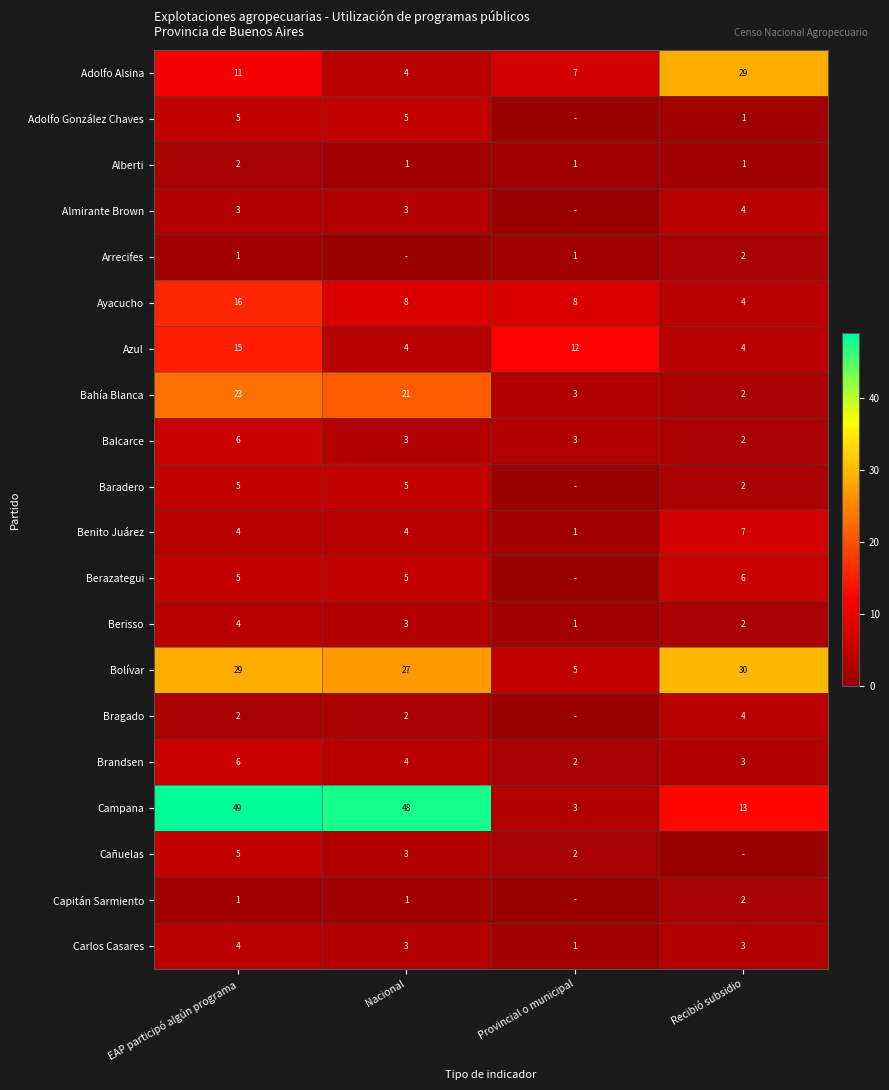

What is the maximum value for Brandsen?

6